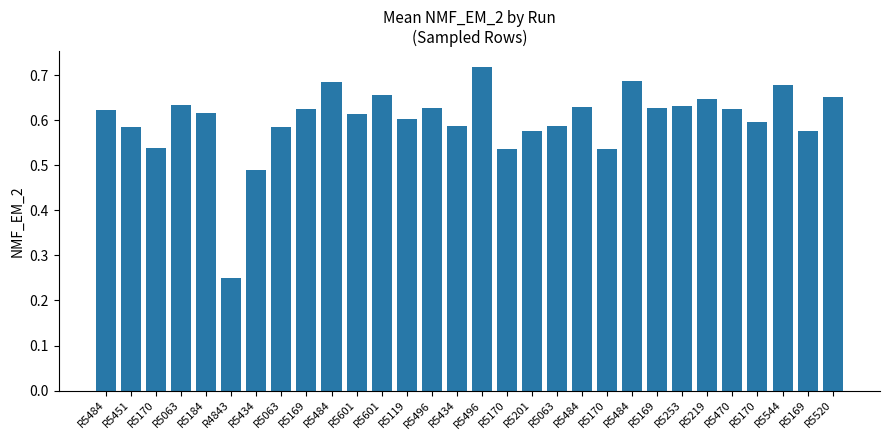

Reading left to right, extract all data points from this chart.

R5484=0.6	R5451=0.6	R5170=0.5	R5063=0.6	R5184=0.6	R4843=0.3	R5434=0.5	R5063=0.6	R5169=0.6	R5484=0.7	R5601=0.6	R5601=0.7	R5119=0.6	R5496=0.6	R5434=0.6	R5496=0.7	R5170=0.5	R5201=0.6	R5063=0.6	R5484=0.6	R5170=0.5	R5484=0.7	R5169=0.6	R5253=0.6	R5219=0.6	R5470=0.6	R5170=0.6	R5544=0.7	R5169=0.6	R5520=0.7